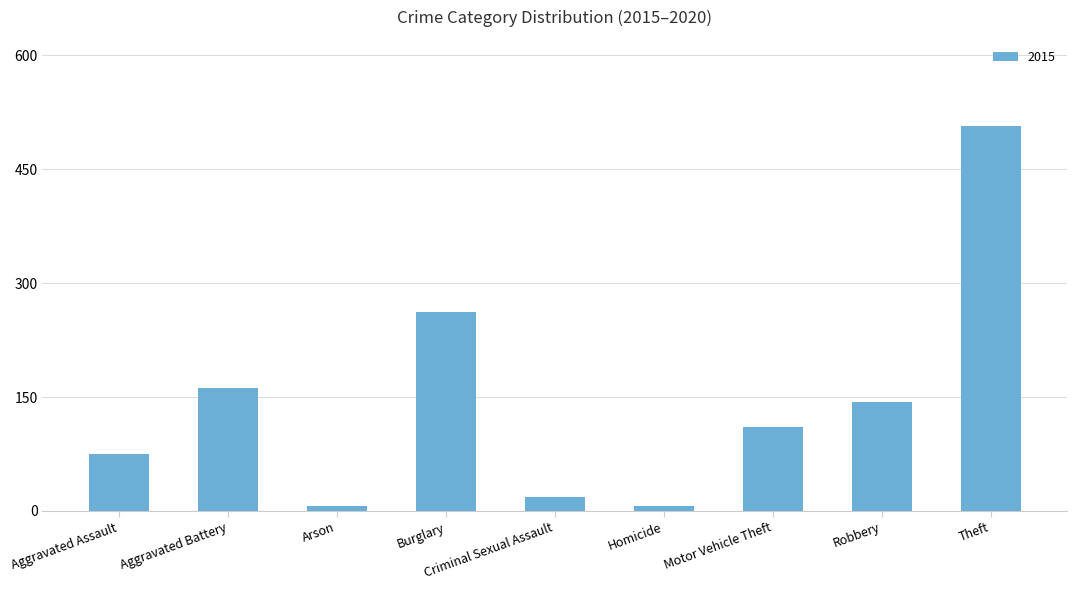

Approximately how many times larger is the value at Robbery compared to Aggravated Assault?

1.9